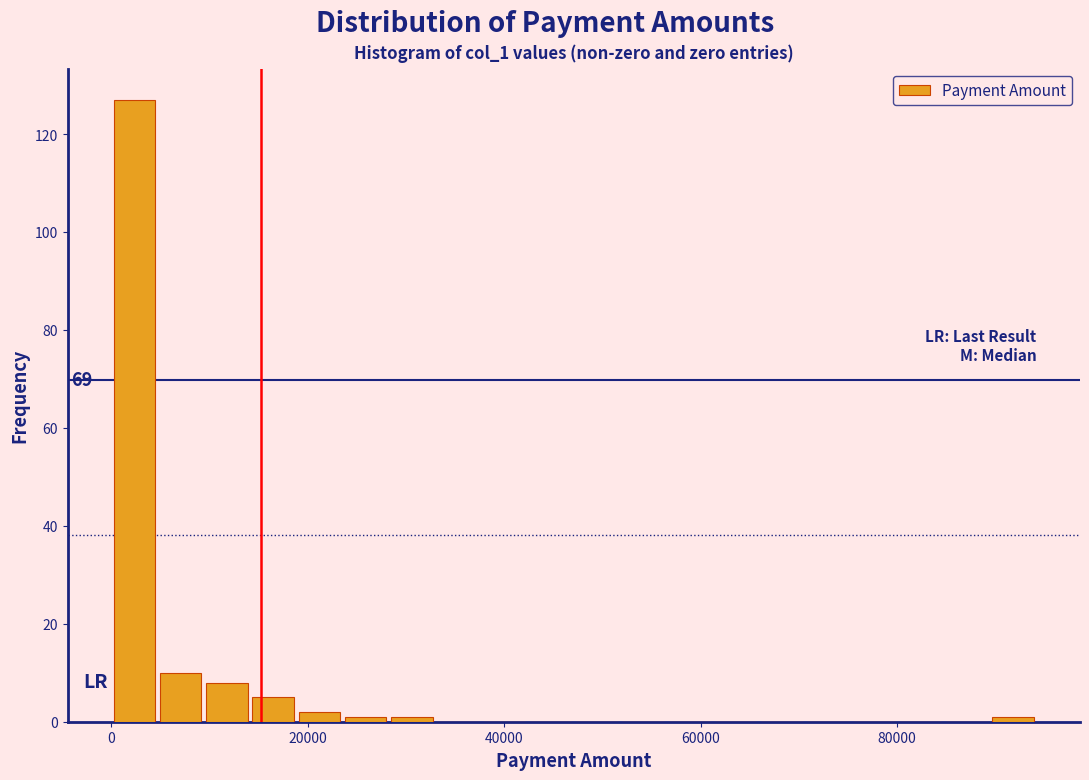

Around what value on the x-axis is the tallest bar? Give the approximate position of its centre, as read against the axis.

2000